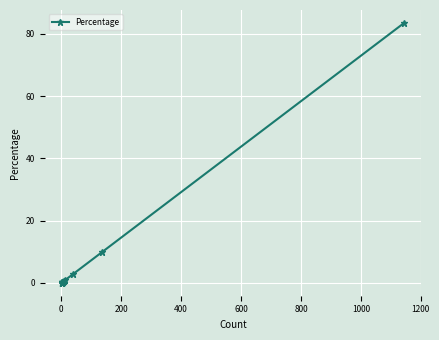

Reading left to right, what are all the values shown in this chart?

0.1	0.1	0.1	0.1	0.1	0.2	0.2	0.2	0.3	0.3	0.6	0.7	0.9	2.9	9.8	83.4